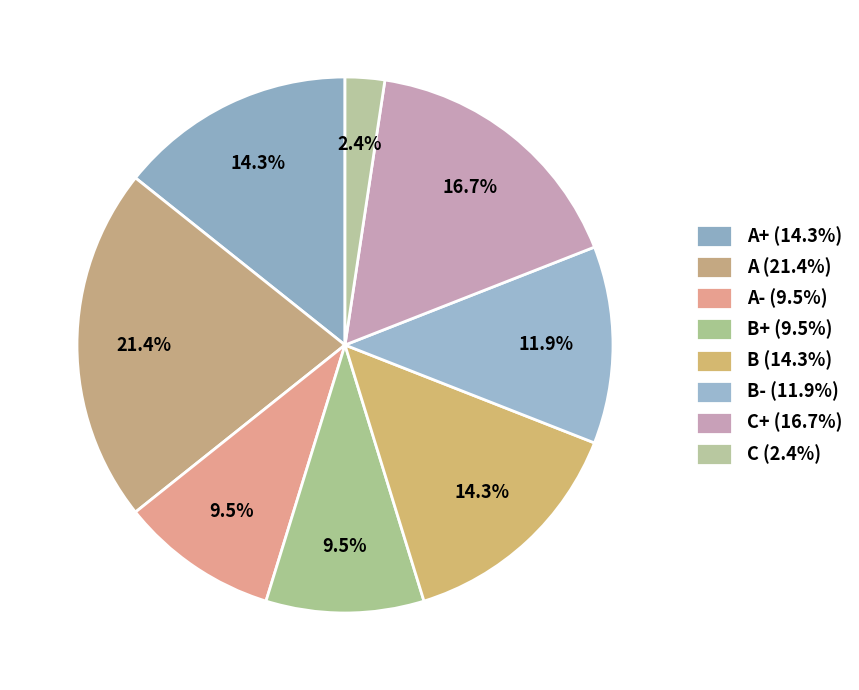

Count the number of slices in the pie.

8